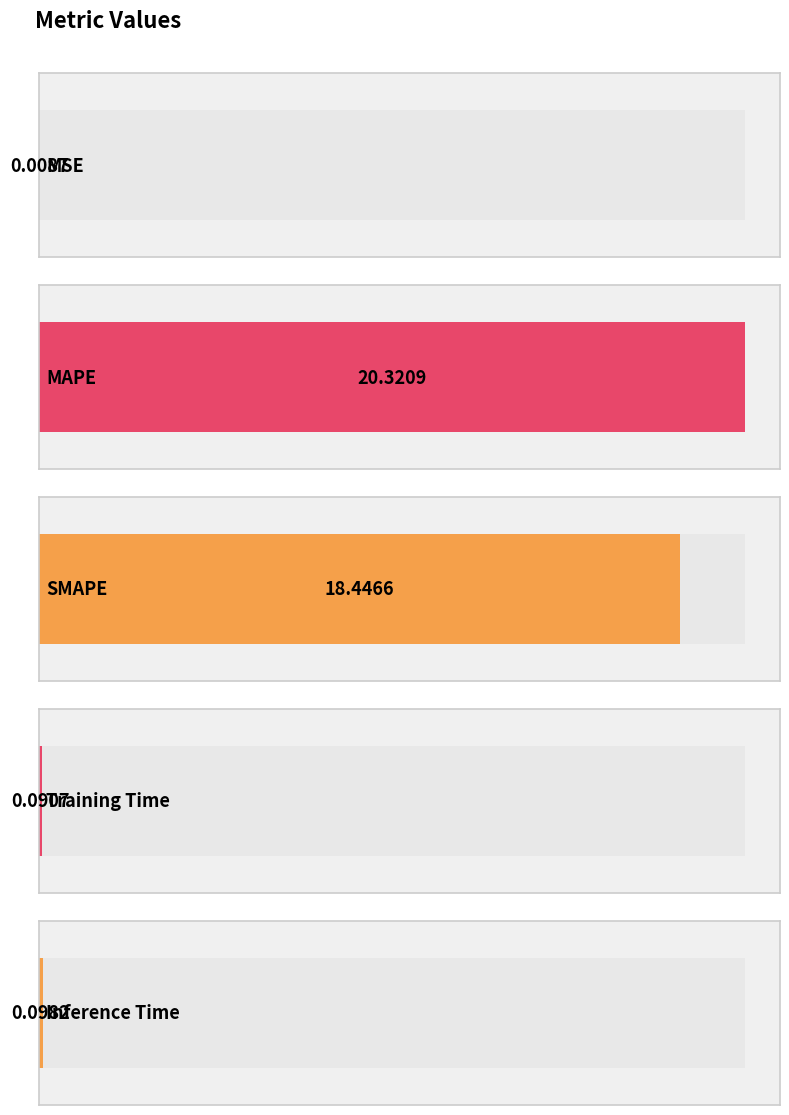

Reading left to right, list all the values displayed in this chart.

MSE=0.0	MAPE=20.3	SMAPE=18.4	Training Time=0.1	Inference Time=0.1